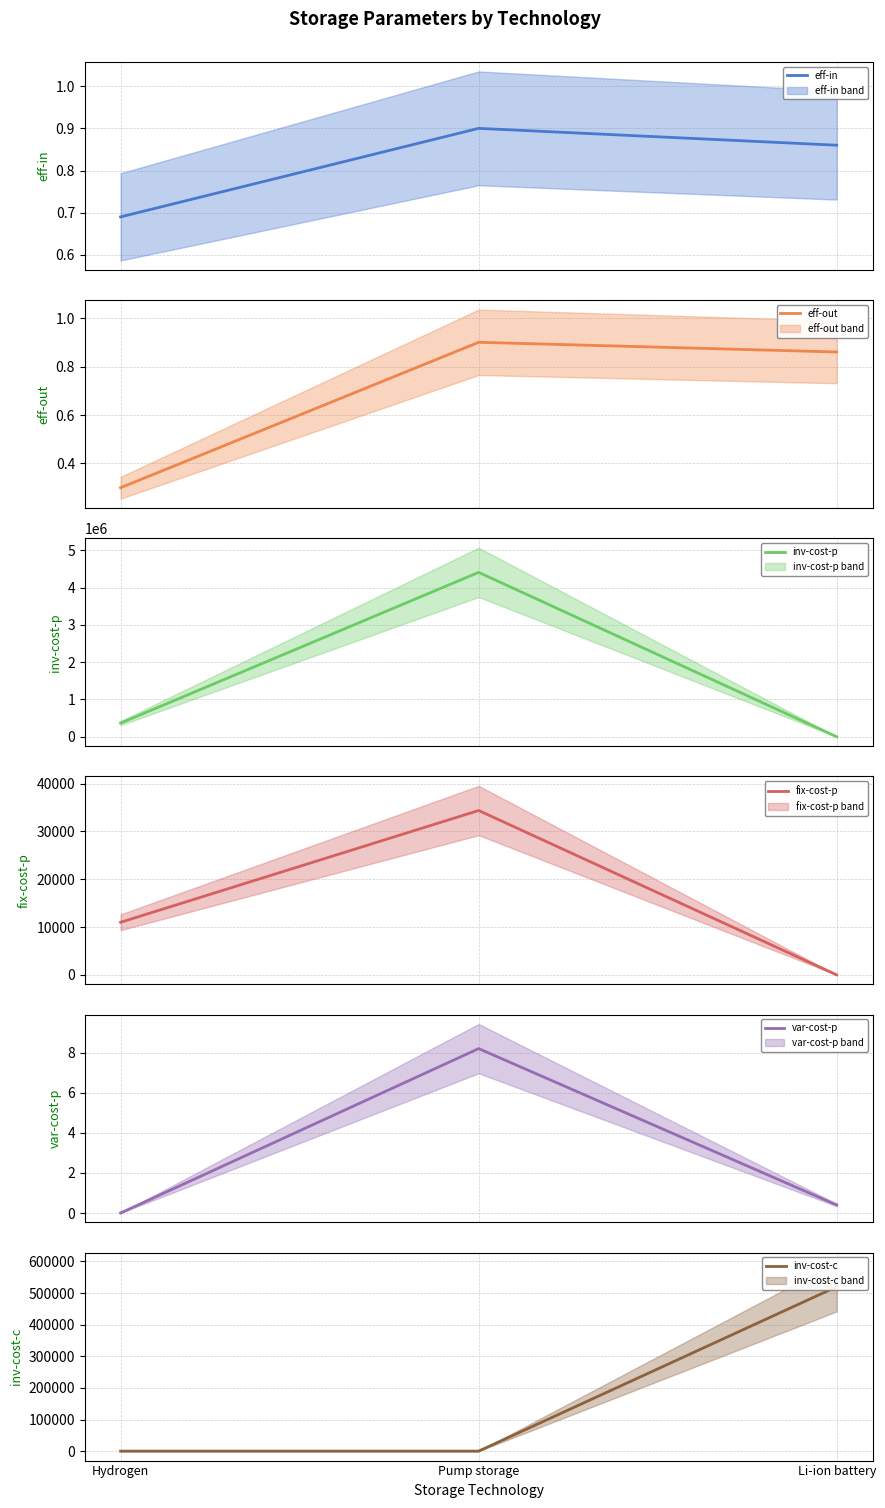

The value of var-cost-p at Pump storage is 2.4. True or false?

False